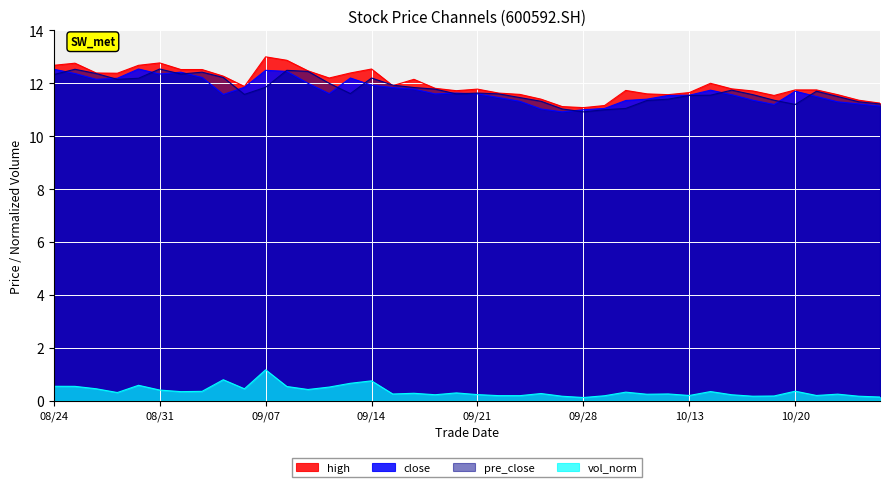

How many interior local valleys does the high series have?

8